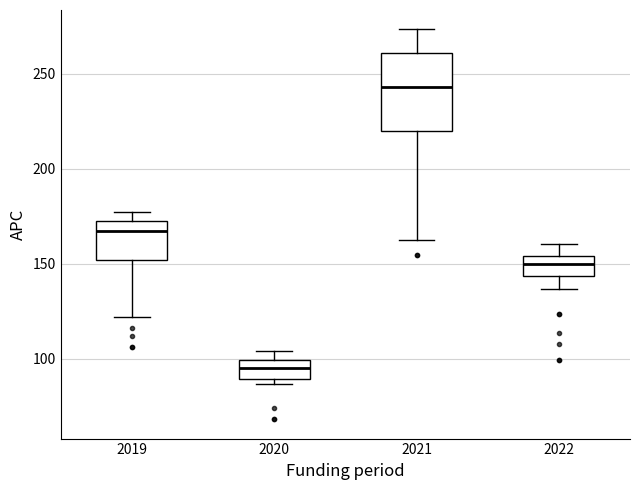

Which box is the tallest, from its lower edge to its upper edge?

2021